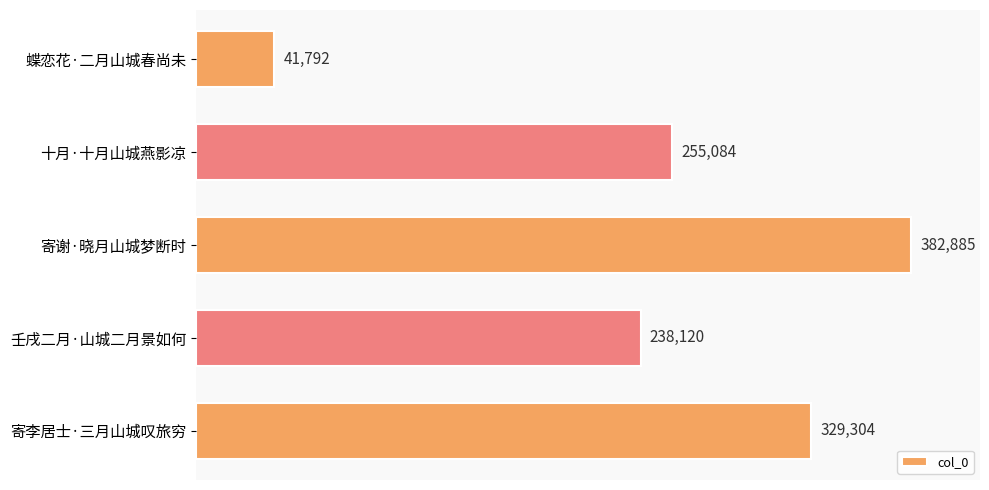

Reading top to bottom, transcribe all the data shown in this chart.

41792	255084	382885	238120	329304